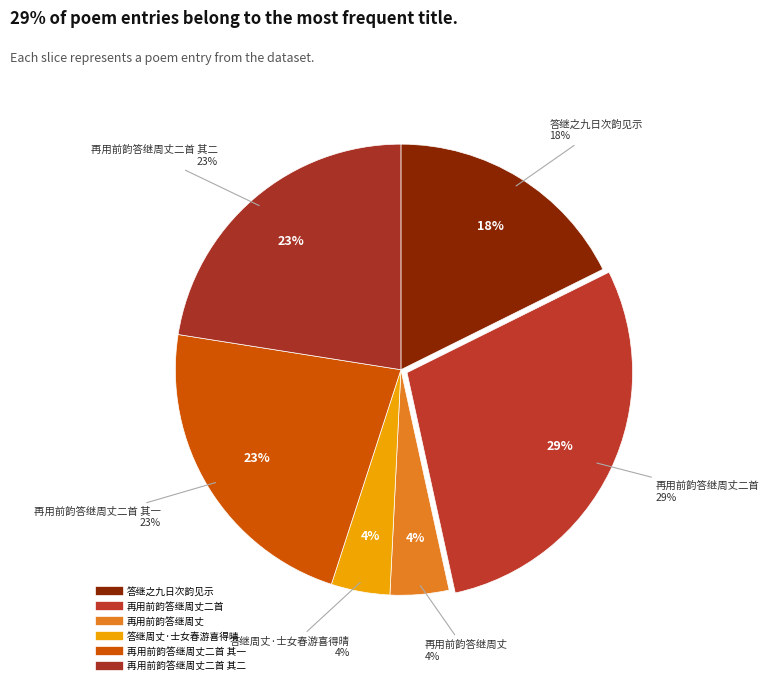

What percentage is the 答继周丈·士女春游喜得晴 slice, to the nearest percent?

4%